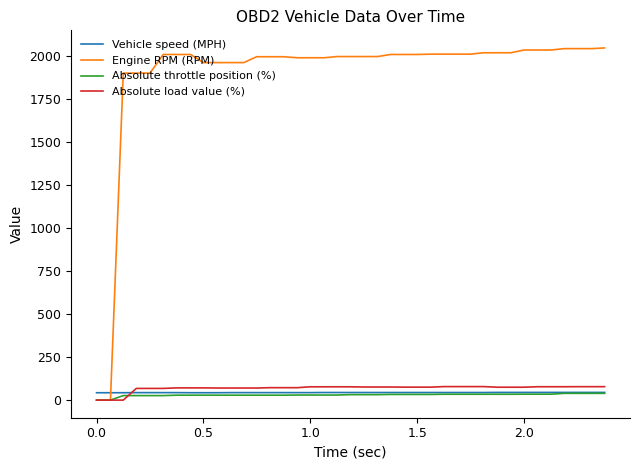

What is the maximum value shown in the chart?

2044.0